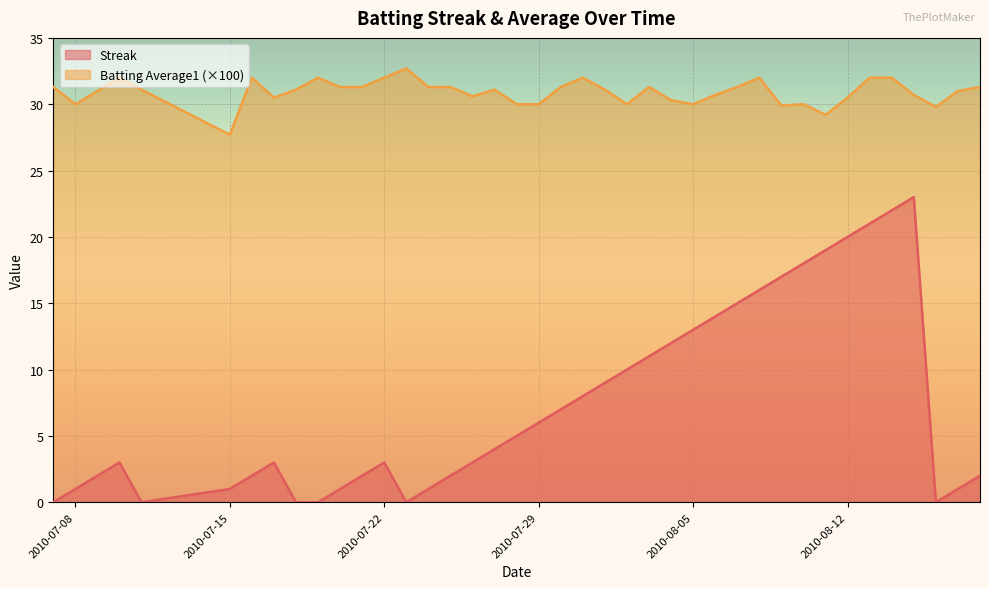

At how many categories does at least one series exceed 22?

40